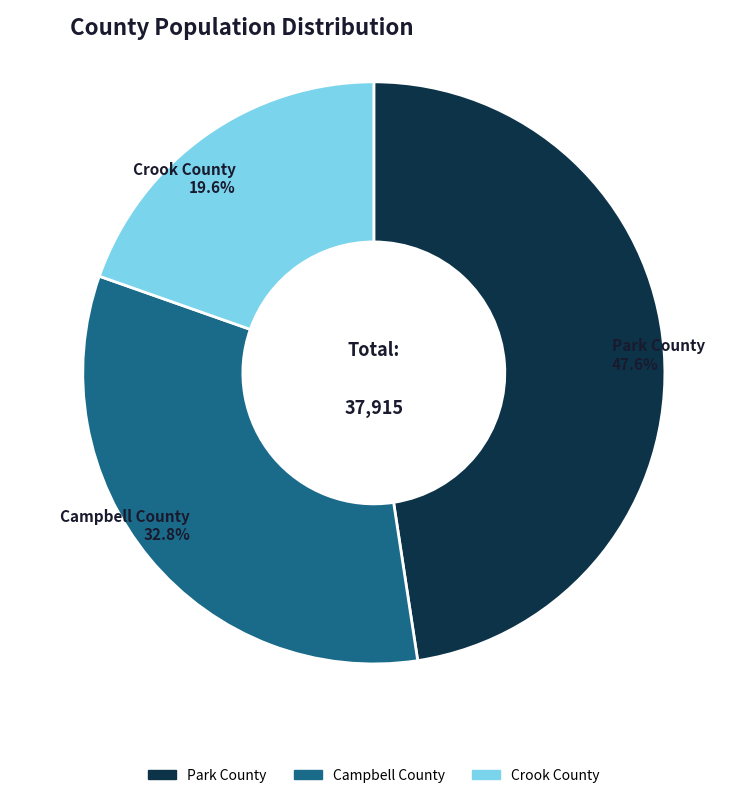

To the nearest percent, what percentage of the pie is Crook County?

20%